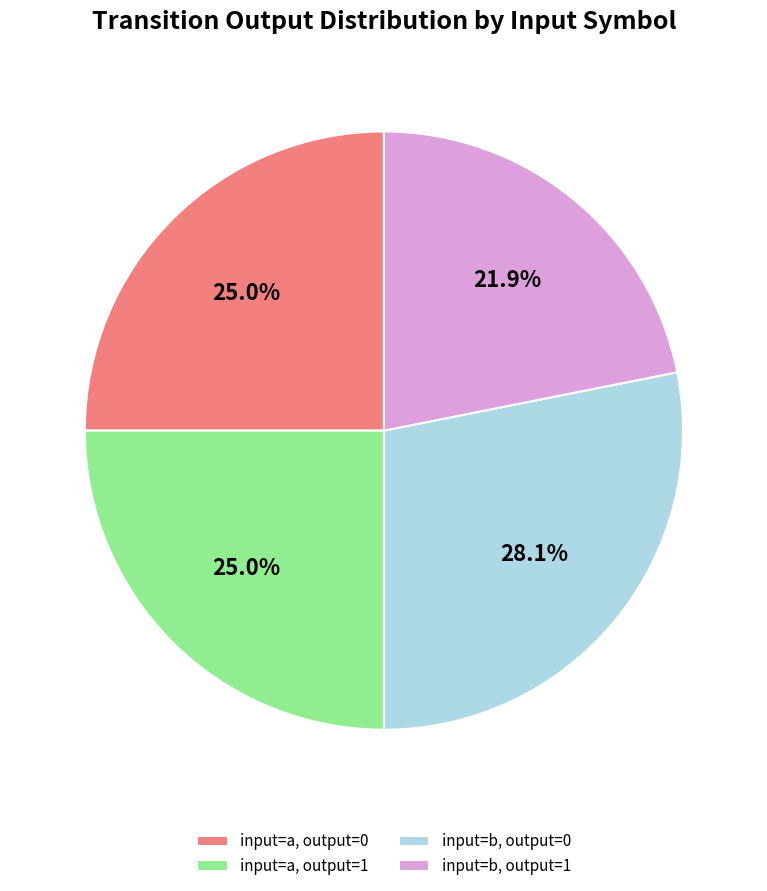

Approximately how many times larger is the value at input=b, output=0 compared to input=b, output=1?

1.3